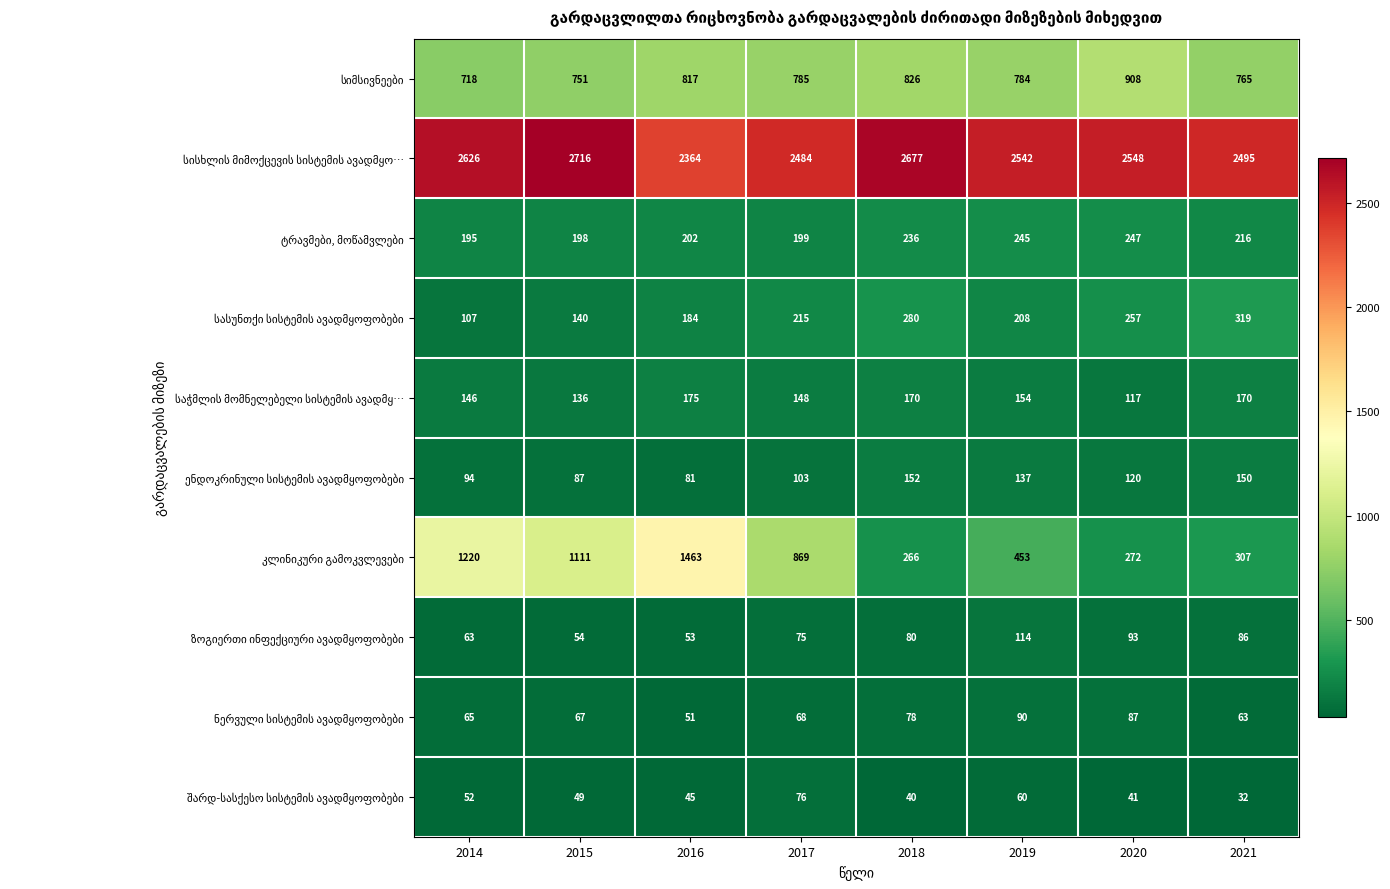

What is the difference between the highest and lowest values at 2017?

2416